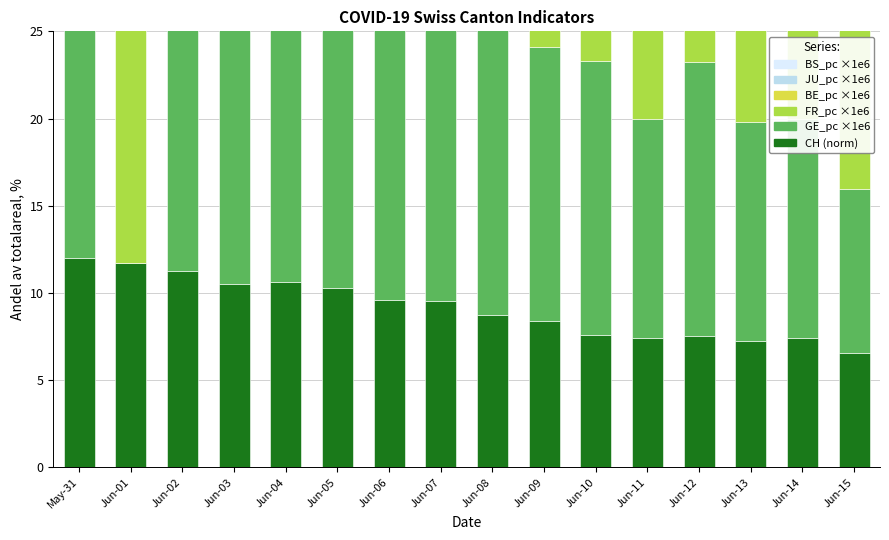

Is the value of BE_pc ×1e6 at Jun-03 greater than the value of BS_pc ×1e6 at Jun-13?

No